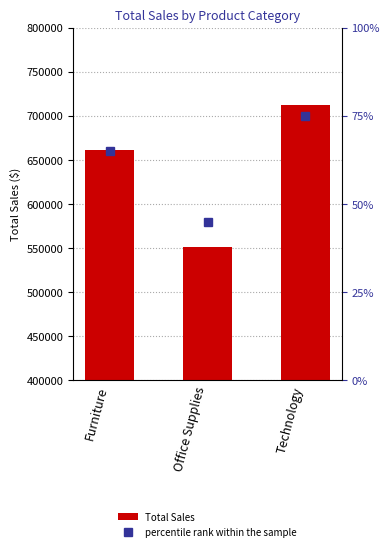

What is the ratio of the value at Technology to the value at Office Supplies?

1.3